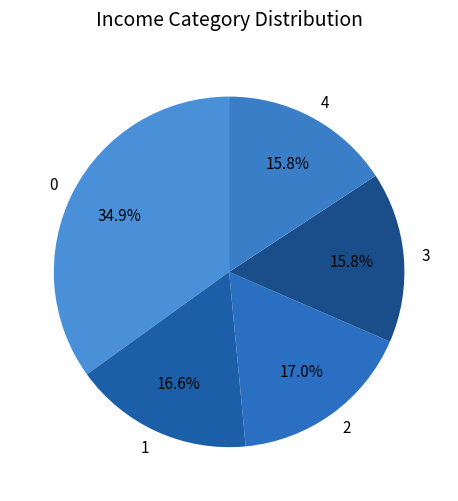

How much of the chart is everything except 3?

84.2%